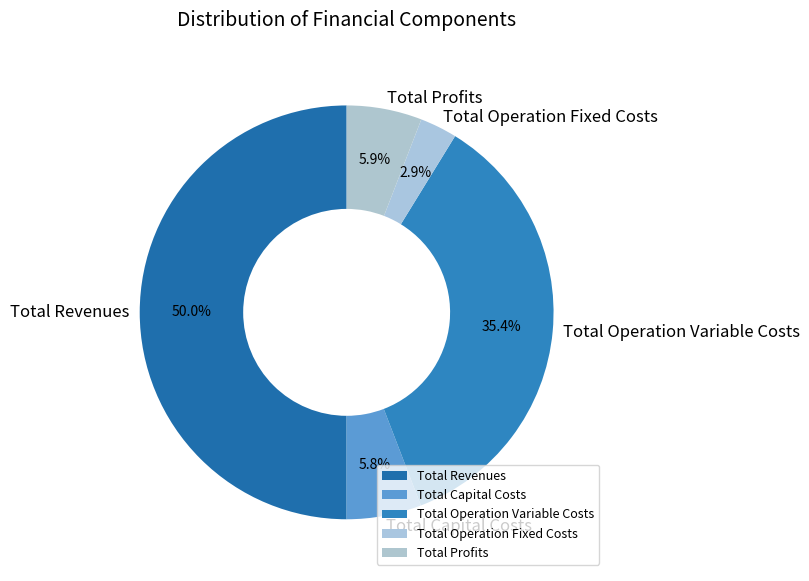

Which category has the smallest portion of the pie?

Total Operation Fixed Costs